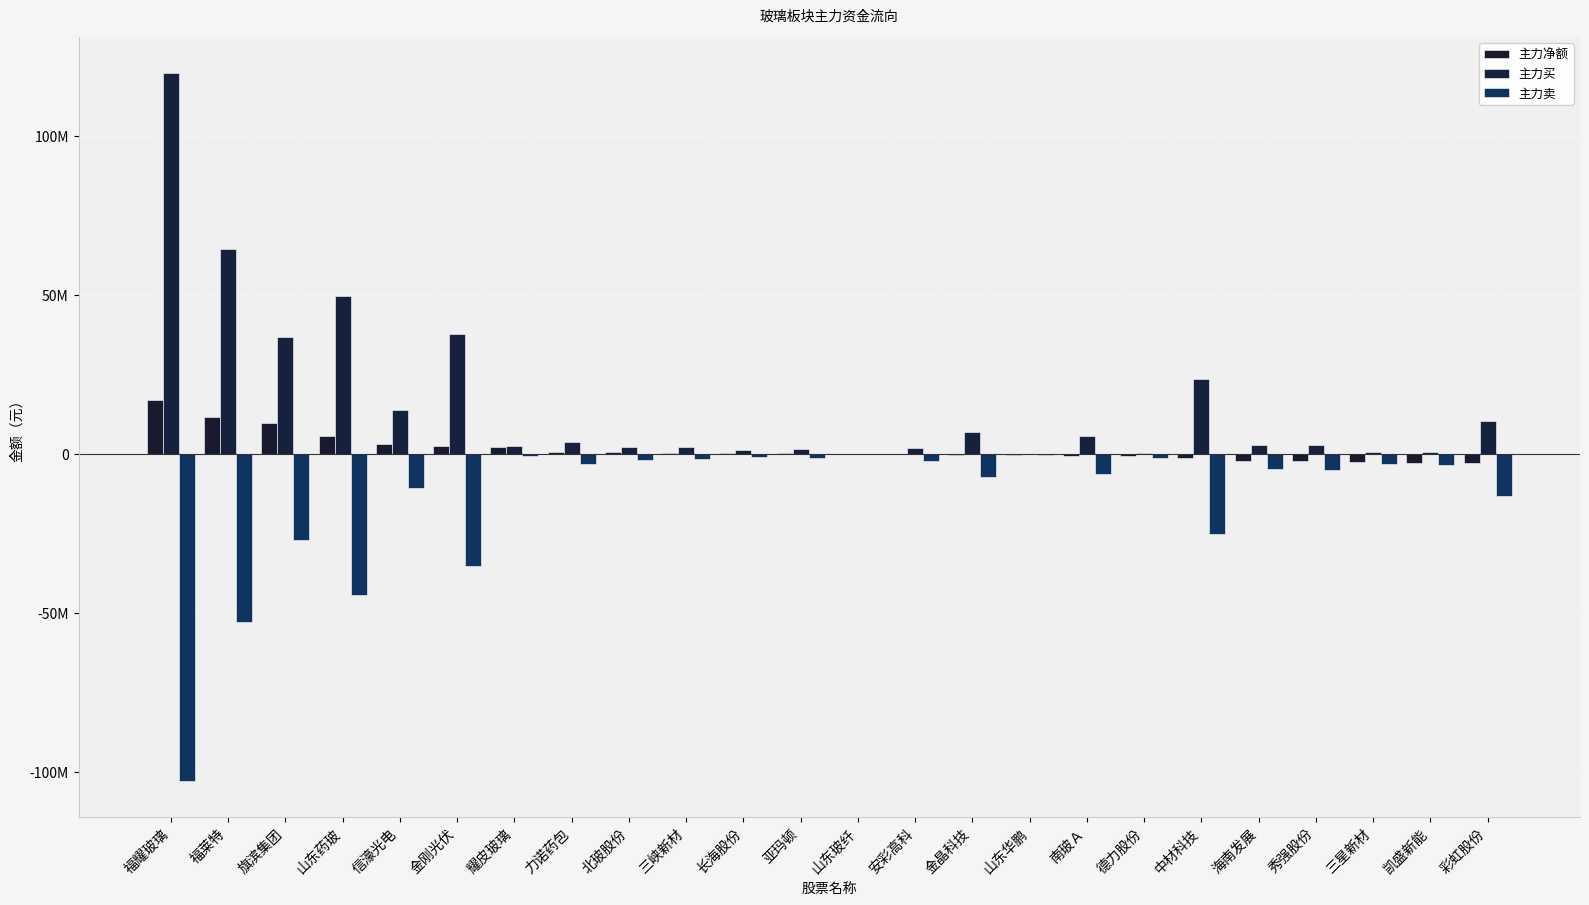

What is the average value of the 主力买 series?

16343018